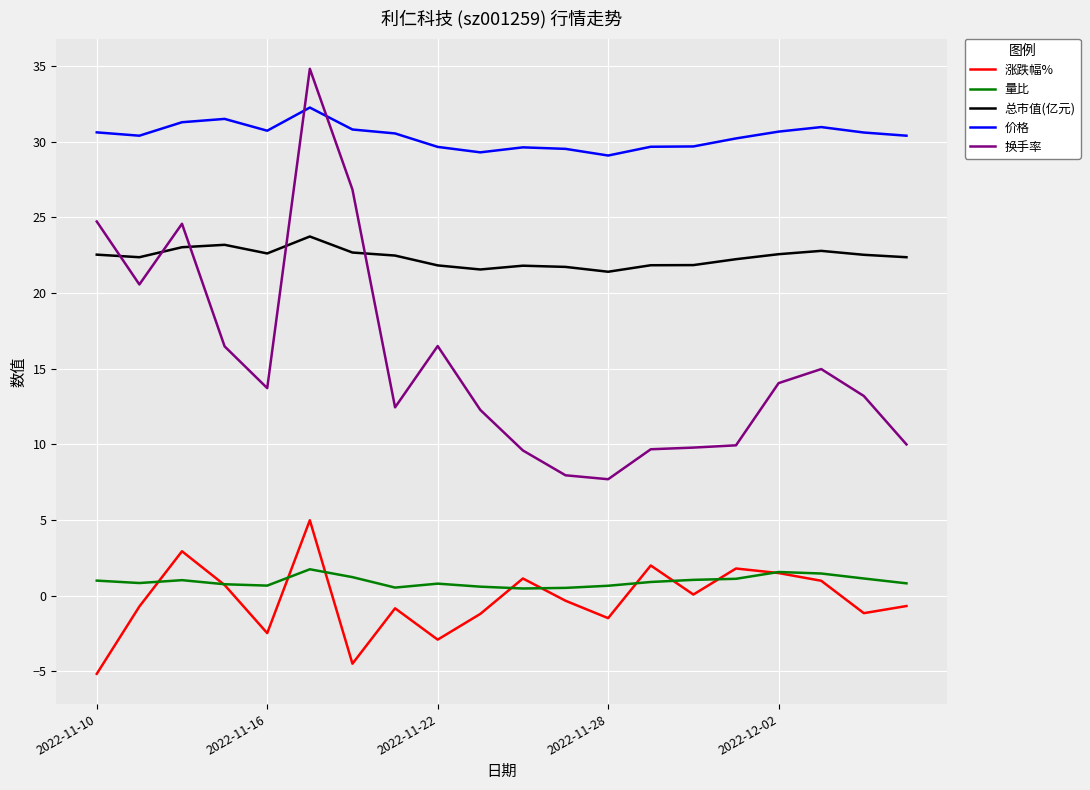

True or false: 价格 and 涨跌幅% intersect in this chart.

False